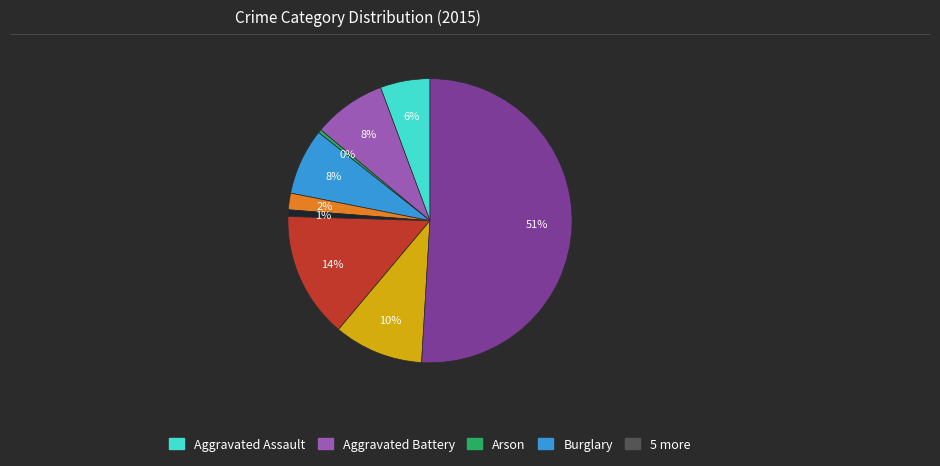

To the nearest percent, what is the average slice percentage?

11%